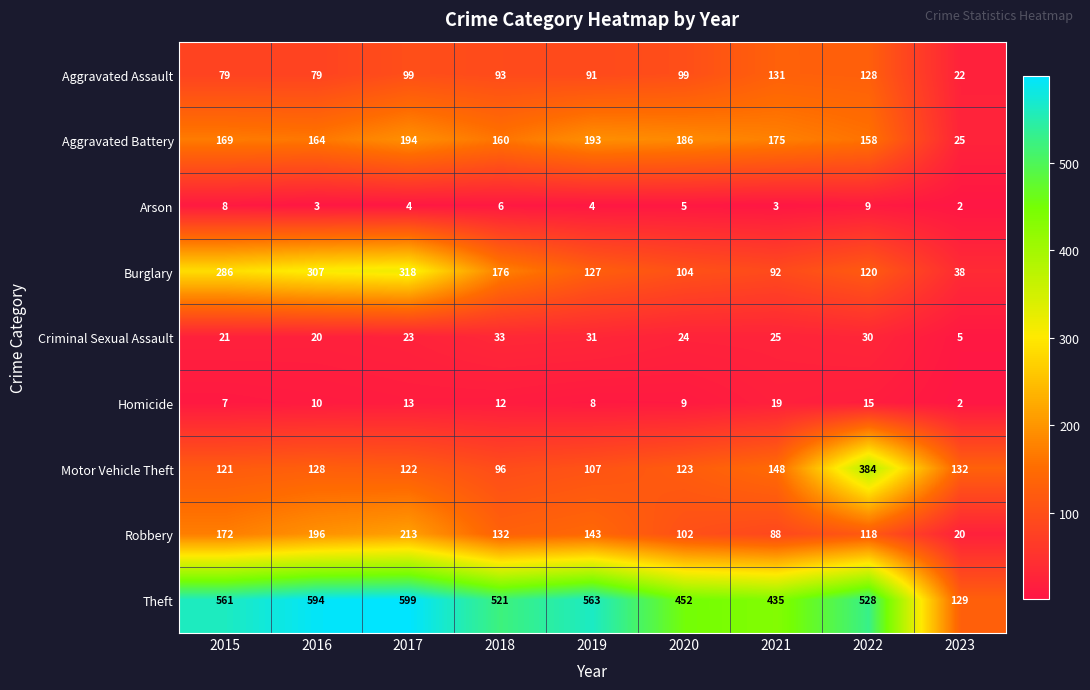

At which category is the sum across all series the highest?

2017